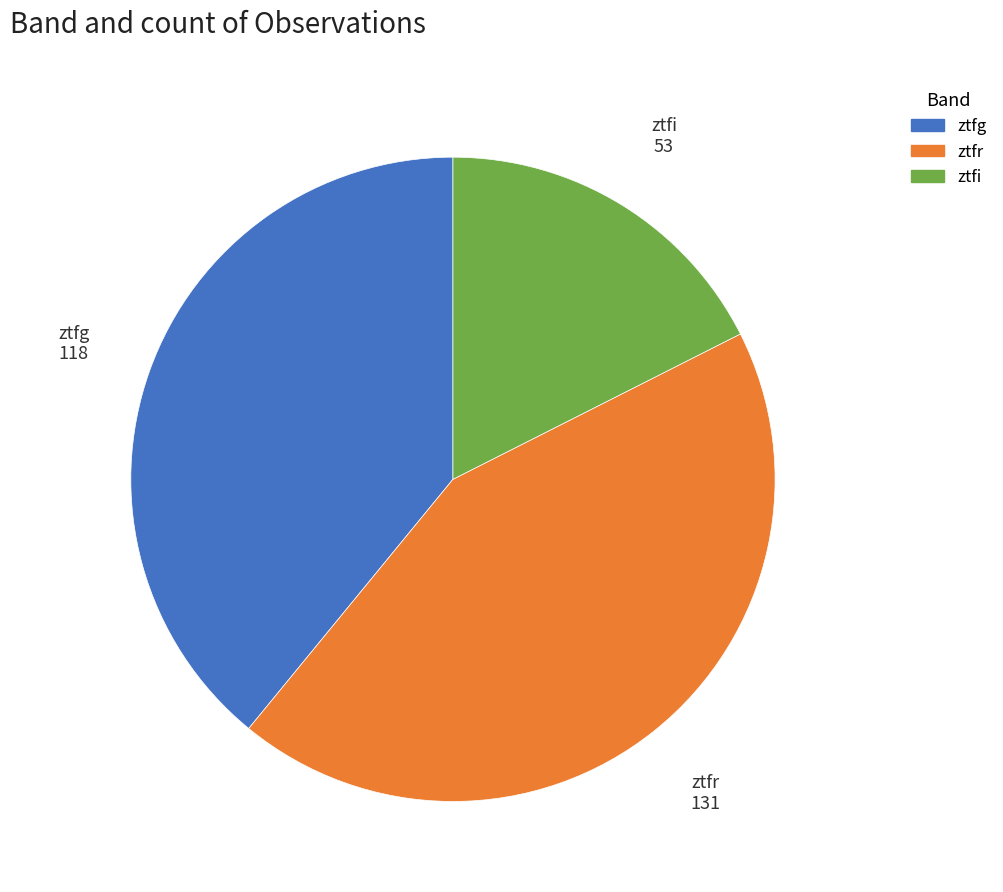

The ztfg slice represents 39% of the pie. True or false?

True